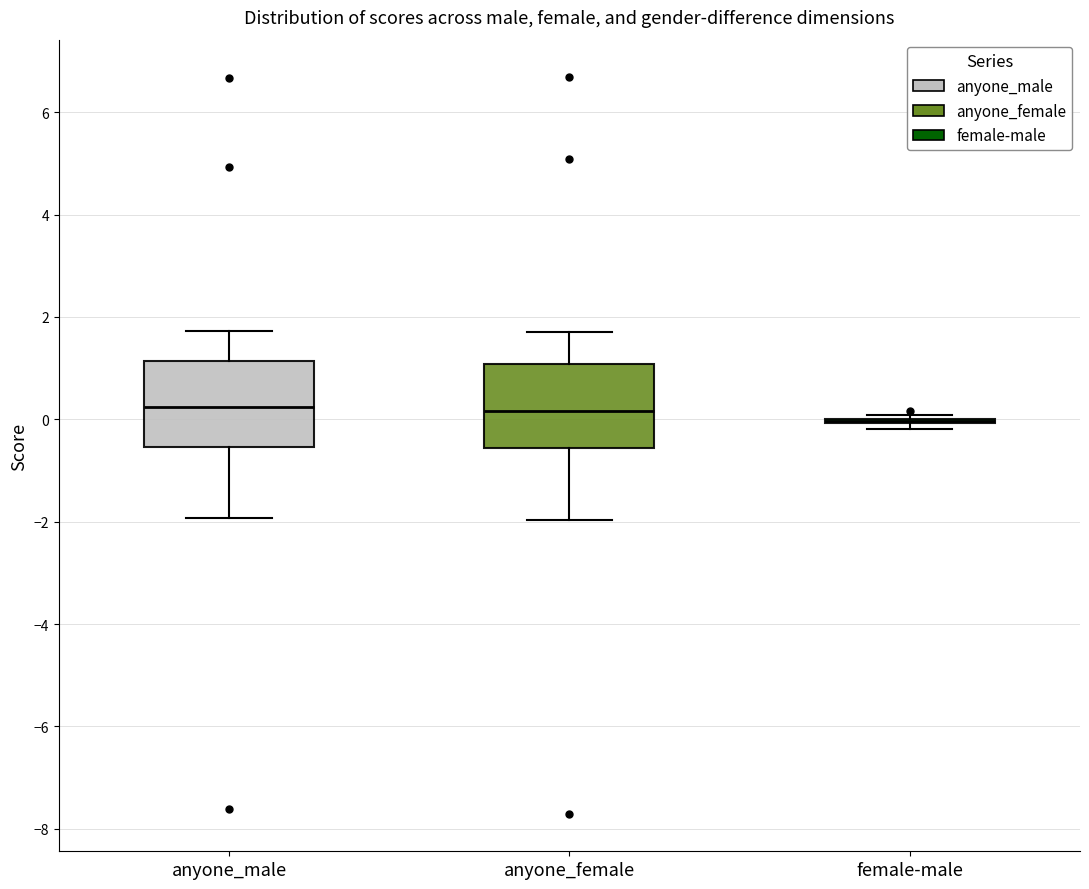

Reading left to right, transcribe this box plot: for each box, give where its median line is, the range the box spans, and where its two whiskers end, as read against the y-axis. The values are not printed on the chart, so give them approximately, as read against the axis.

anyone_male: median 0.2, box -0.6 to 1.2, whiskers -2.0 to 1.8
anyone_female: median 0.2, box -0.6 to 1.0, whiskers -2.0 to 1.6
female-male: box collapsed to a line at 0.0, whiskers -0.2 to 0.0